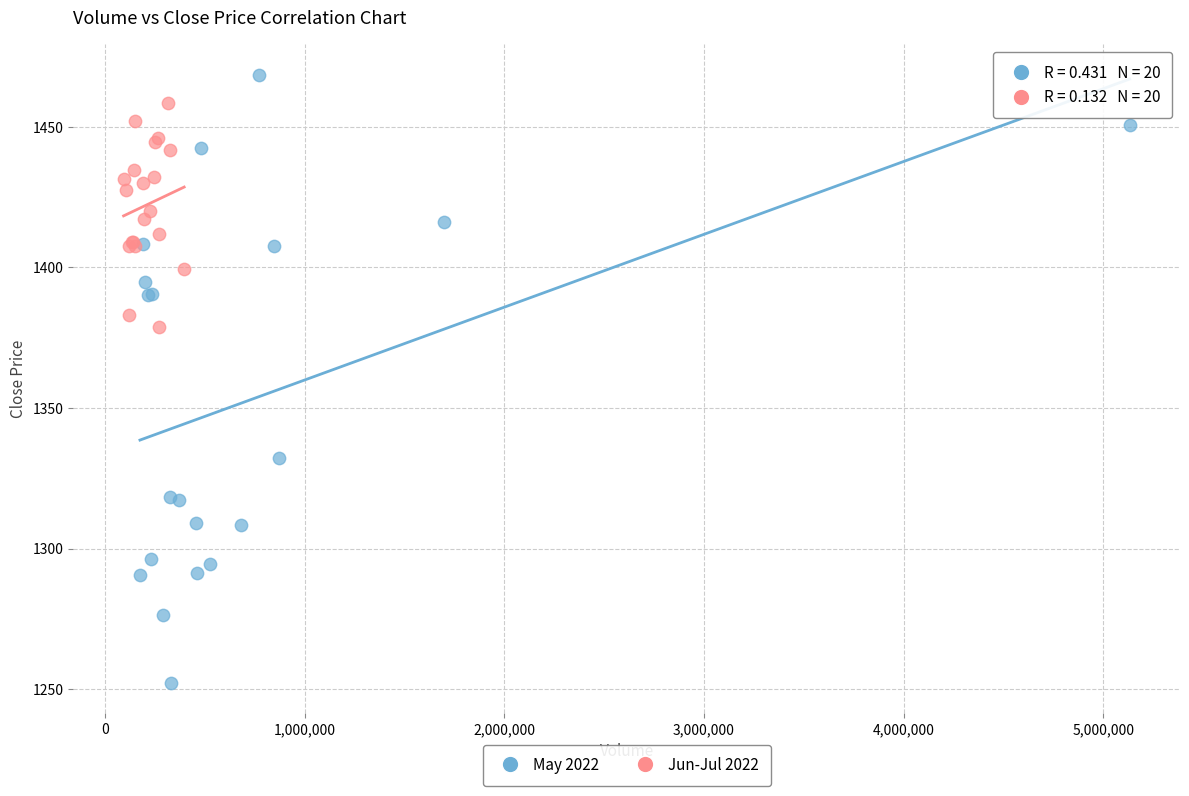

Which series reaches the minimum Y coordinate?

May 2022